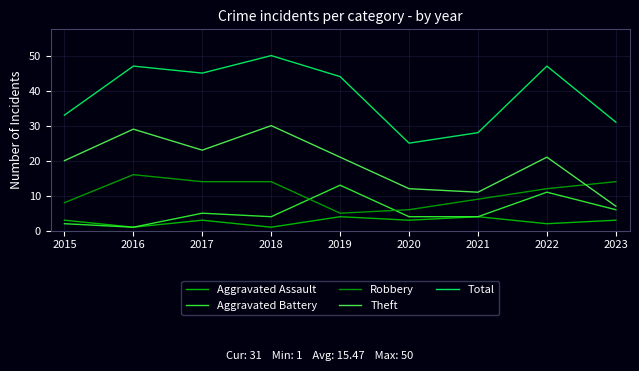

Does the chart have visible grid lines?

Yes